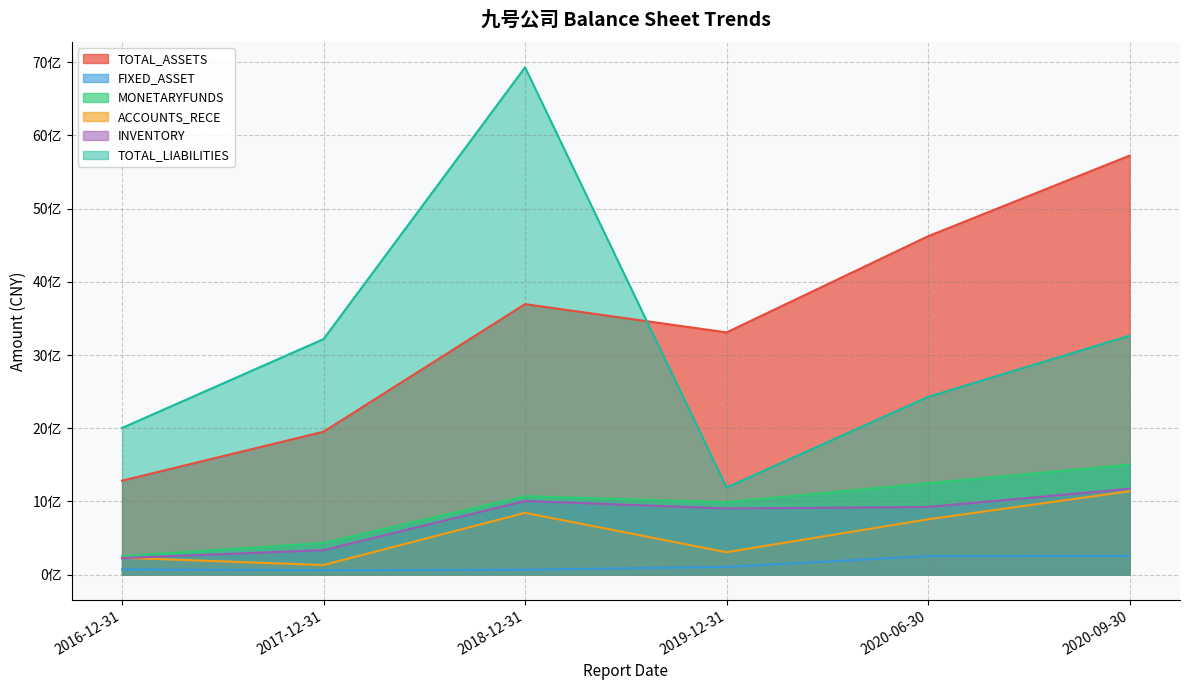

List the labels in order of MONETARYFUNDS value, smallest first.

2016-12-31, 2017-12-31, 2019-12-31, 2018-12-31, 2020-06-30, 2020-09-30